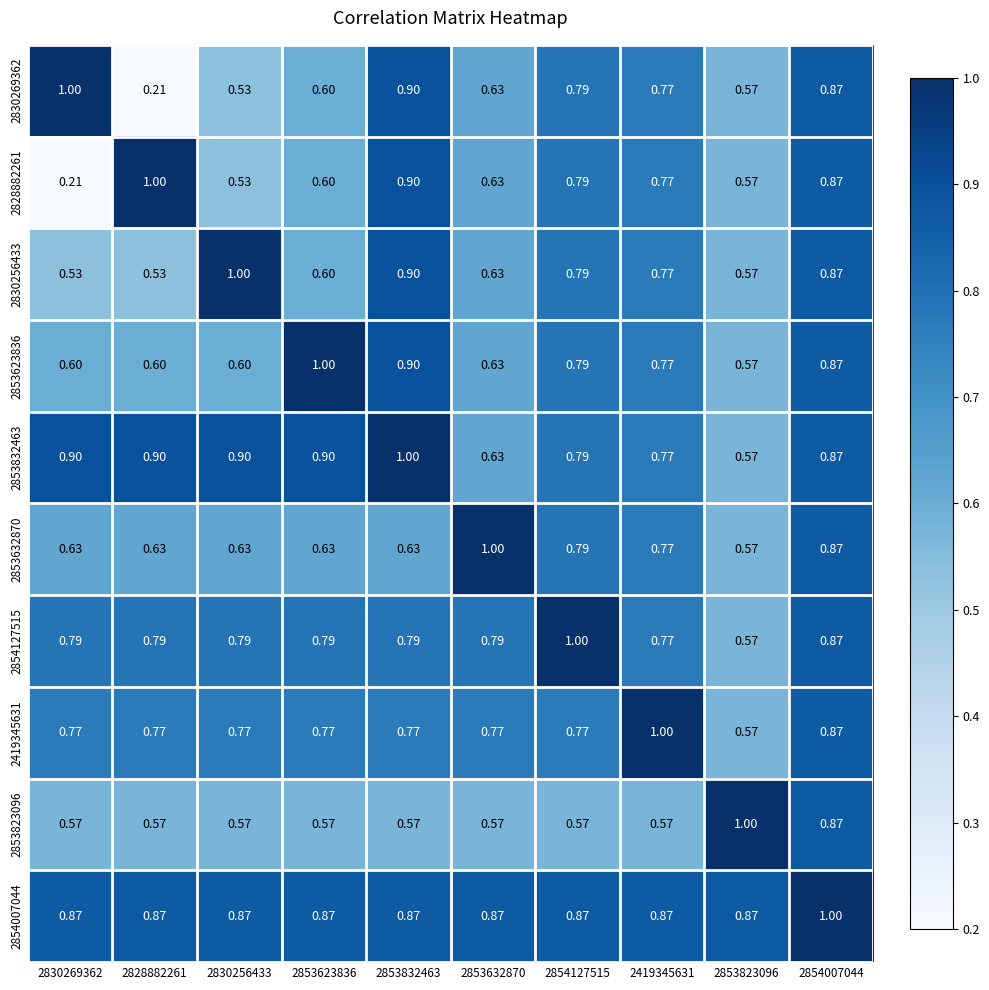

Is the value of 2853623836 at 2854007044 greater than the value of 2853823096 at 2853832463?

Yes